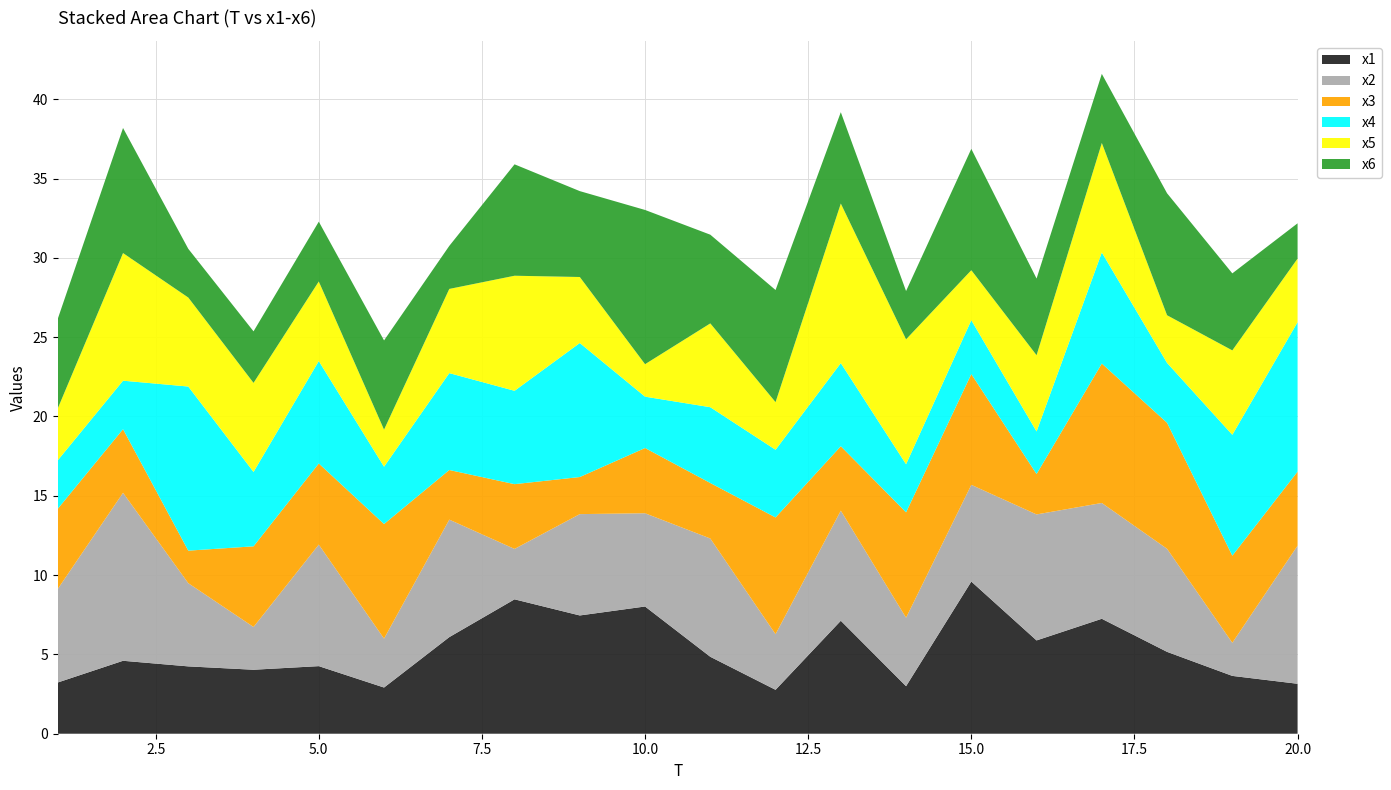

Reading right to left, what are all the values shown in this chart?

x1: 20=3.1	19=3.6	18=5.2	17=7.2	16=5.9	15=9.6	14=3.0	13=7.1	12=2.8	11=4.8	10=8.0	9=7.5	8=8.5	7=6.1	6=2.9	5=4.3	4=4.0	3=4.2	2=4.6	1=3.2
x2: 20=8.7	19=2.1	18=6.5	17=7.3	16=7.9	15=6.1	14=4.3	13=6.9	12=3.5	11=7.5	10=5.9	9=6.4	8=3.2	7=7.4	6=3.1	5=7.7	4=2.7	3=5.2	2=10.6	1=5.9
x3: 20=4.7	19=5.5	18=7.9	17=8.8	16=2.5	15=7.0	14=6.6	13=4.1	12=7.4	11=3.5	10=4.1	9=2.3	8=4.1	7=3.1	6=7.2	5=5.1	4=5.1	3=2.1	2=4.0	1=5.1
x4: 20=9.4	19=7.6	18=3.8	17=7.0	16=2.7	15=3.4	14=3.0	13=5.2	12=4.3	11=4.8	10=3.2	9=8.4	8=5.9	7=6.1	6=3.6	5=6.5	4=4.7	3=10.3	2=3.1	1=3.1
x5: 20=4.0	19=5.3	18=3.0	17=6.9	16=4.8	15=3.2	14=7.9	13=10.1	12=3.0	11=5.3	10=2.0	9=4.2	8=7.3	7=5.3	6=2.3	5=5.0	4=5.6	3=5.6	2=8.0	1=3.3
x6: 20=2.2	19=4.9	18=7.7	17=4.4	16=4.8	15=7.6	14=3.0	13=5.8	12=7.1	11=5.6	10=9.7	9=5.4	8=7.0	7=2.7	6=5.6	5=3.8	4=3.2	3=3.1	2=7.9	1=5.6